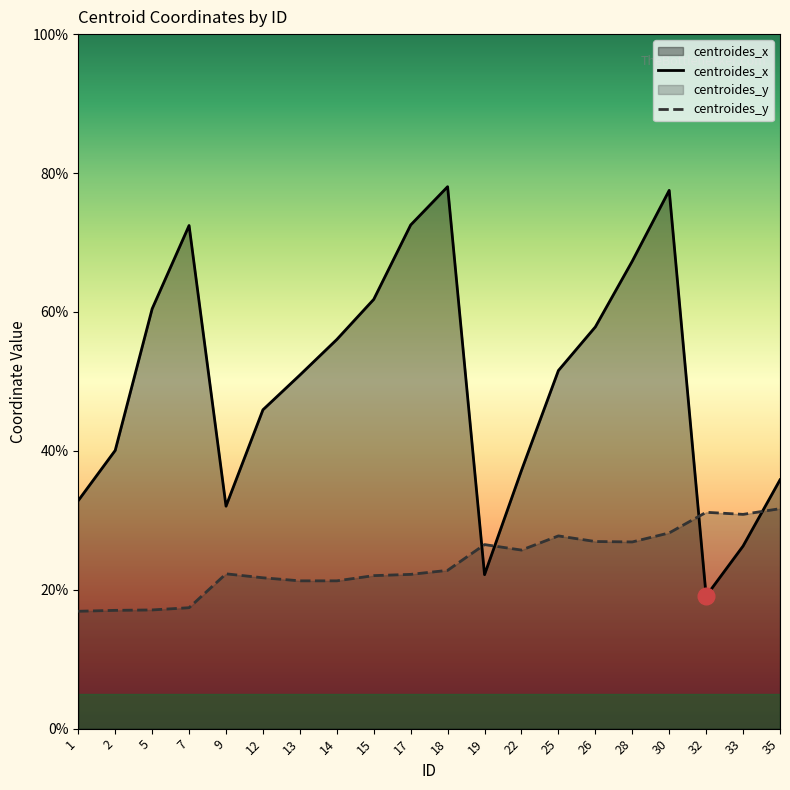

Reading left to right, what are all the values shown in this chart?

centroides_x: 1=32.8	2=40.1	5=60.5	7=72.4	9=32.0	12=45.9	13=50.9	14=56.0	15=61.8	17=72.5	18=78.0	19=22.2	22=37.2	25=51.6	26=57.8	28=67.3	30=77.5	32=19.1	33=26.3	35=35.8
centroides_y: 1=16.9	2=17.0	5=17.1	7=17.4	9=22.3	12=21.7	13=21.3	14=21.3	15=22.0	17=22.2	18=22.8	19=26.5	22=25.7	25=27.8	26=26.9	28=26.9	30=28.2	32=31.1	33=30.9	35=31.7